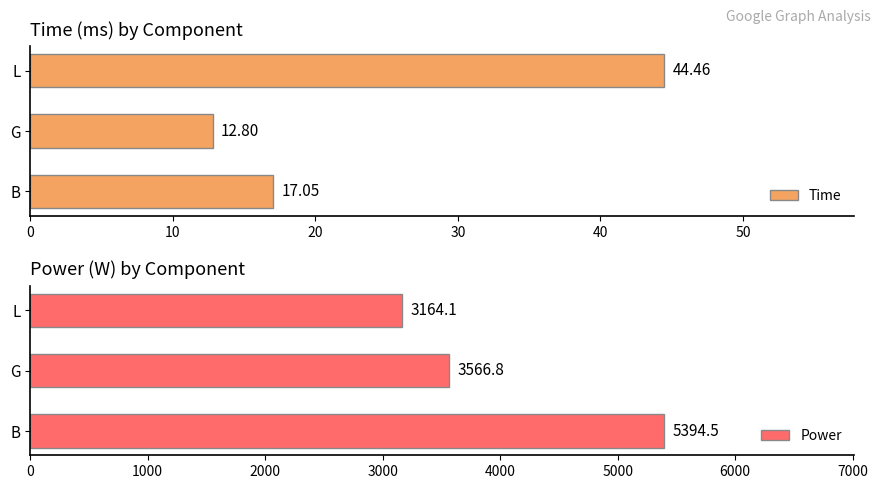

Which series has the largest total across all categories?

Power